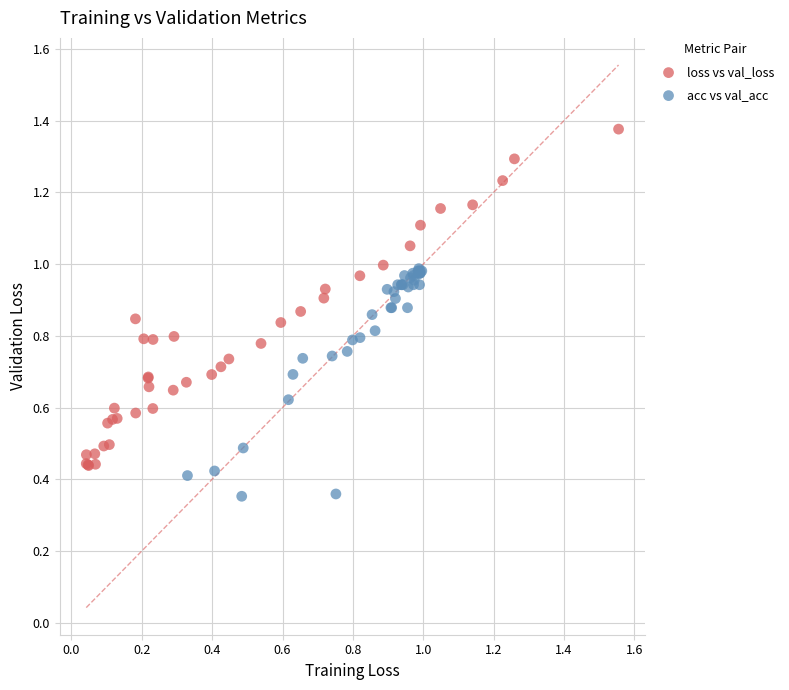

What are all the series names shown in the legend?

loss vs val_loss, acc vs val_acc